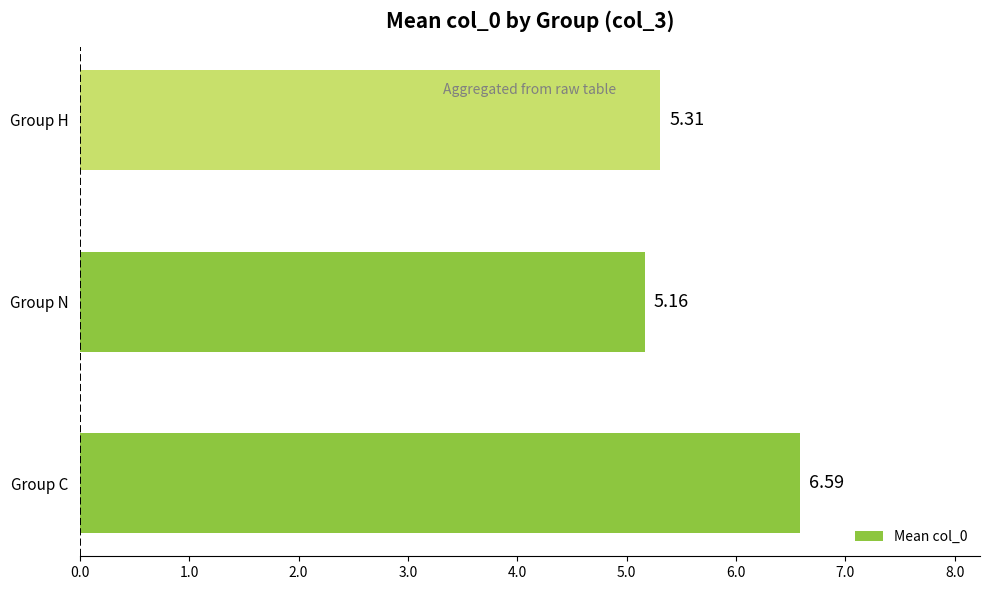

Approximately how many times larger is the value at Group N compared to Group C?

0.8